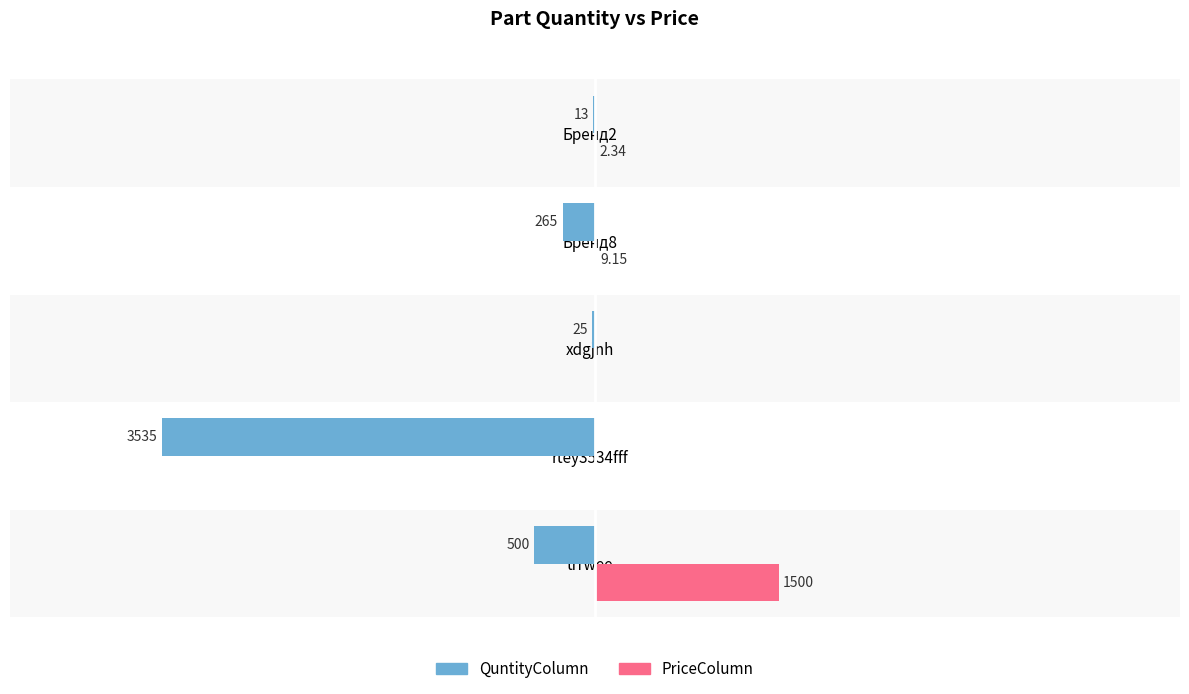

What are all the series names shown in the legend?

QuntityColumn, PriceColumn